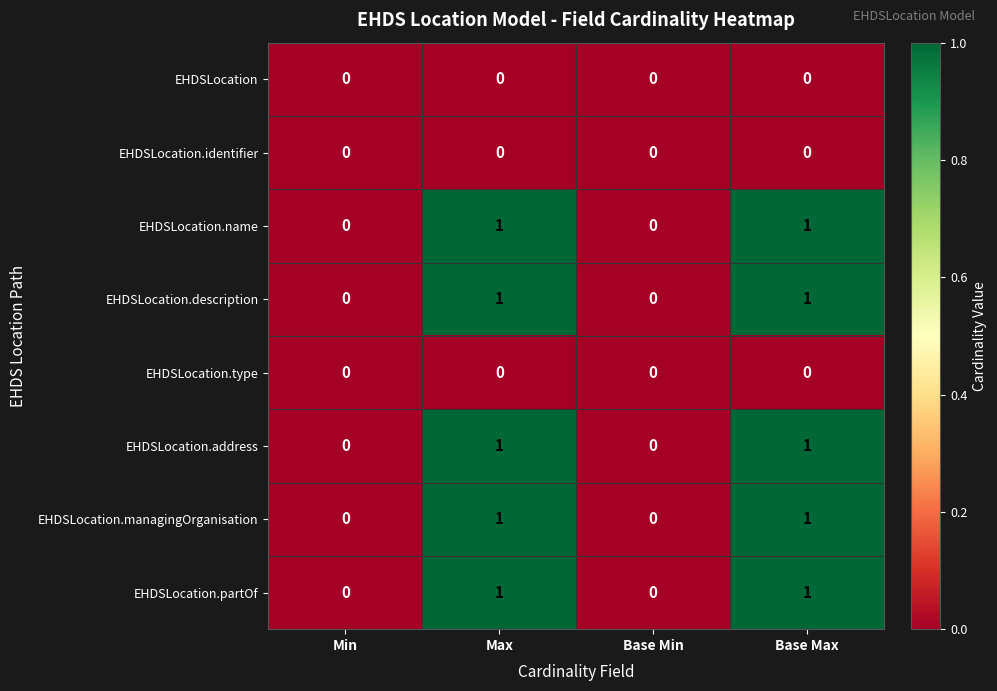

True or false: EHDSLocation.address has a value of 1 at Max.

True